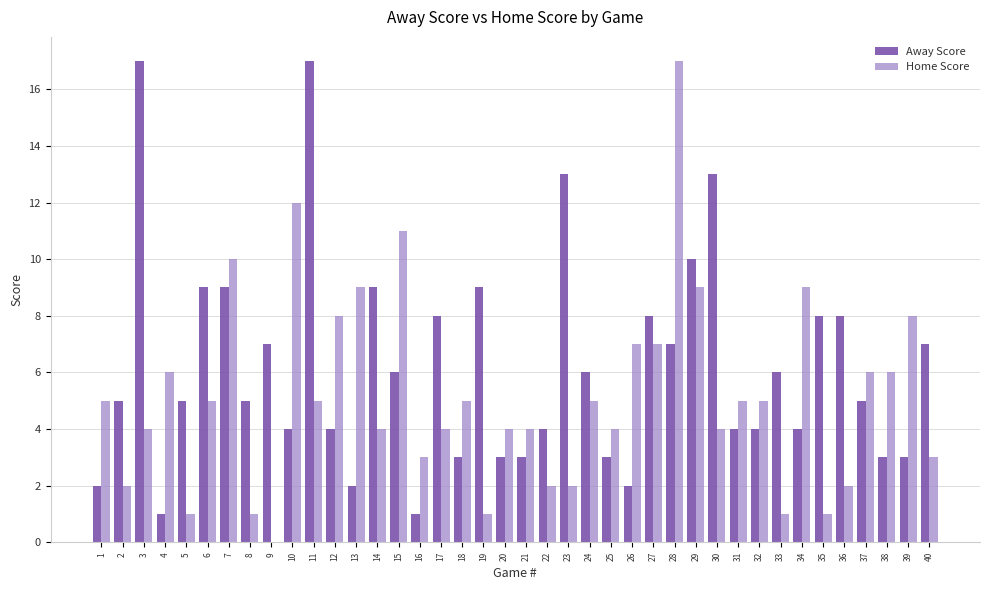

What is the total value across all series at 19?

10